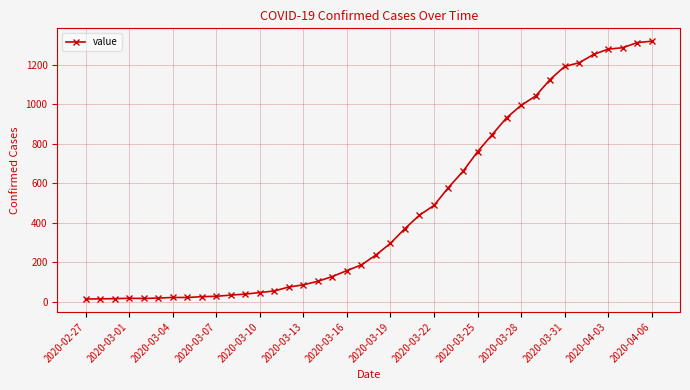

What is the difference between the maximum and minimum values?

1306